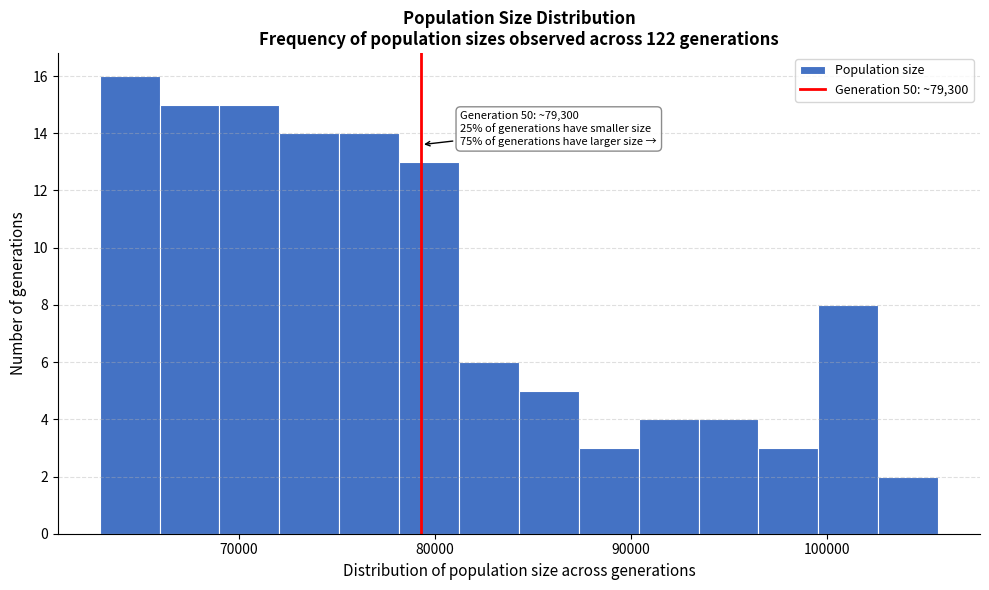

Read against the x-axis, roughly where is the centre of the tallest bar?

64000